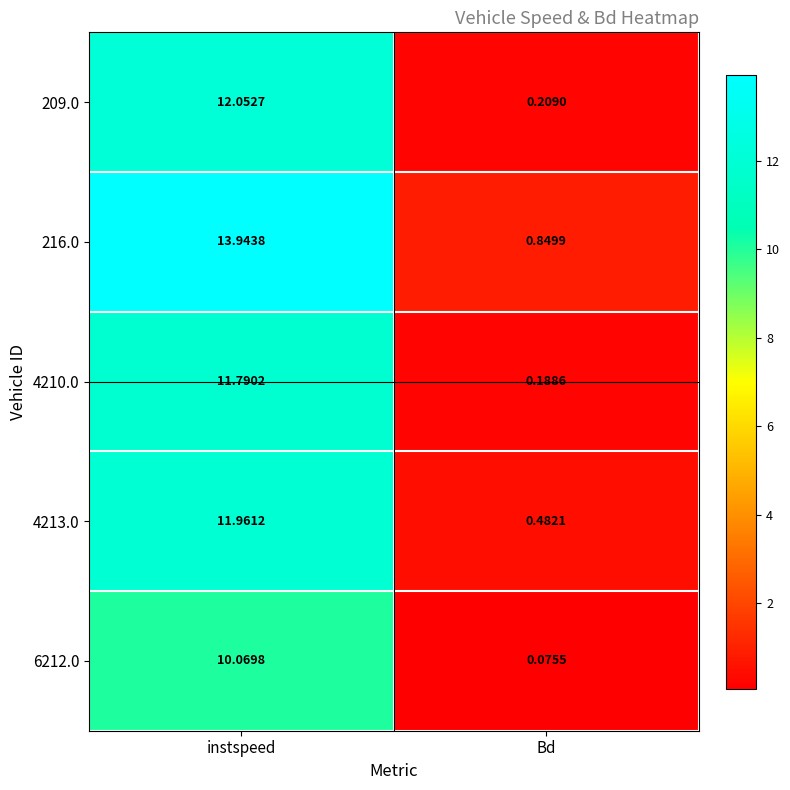

At which category is the sum across all series the highest?

instspeed